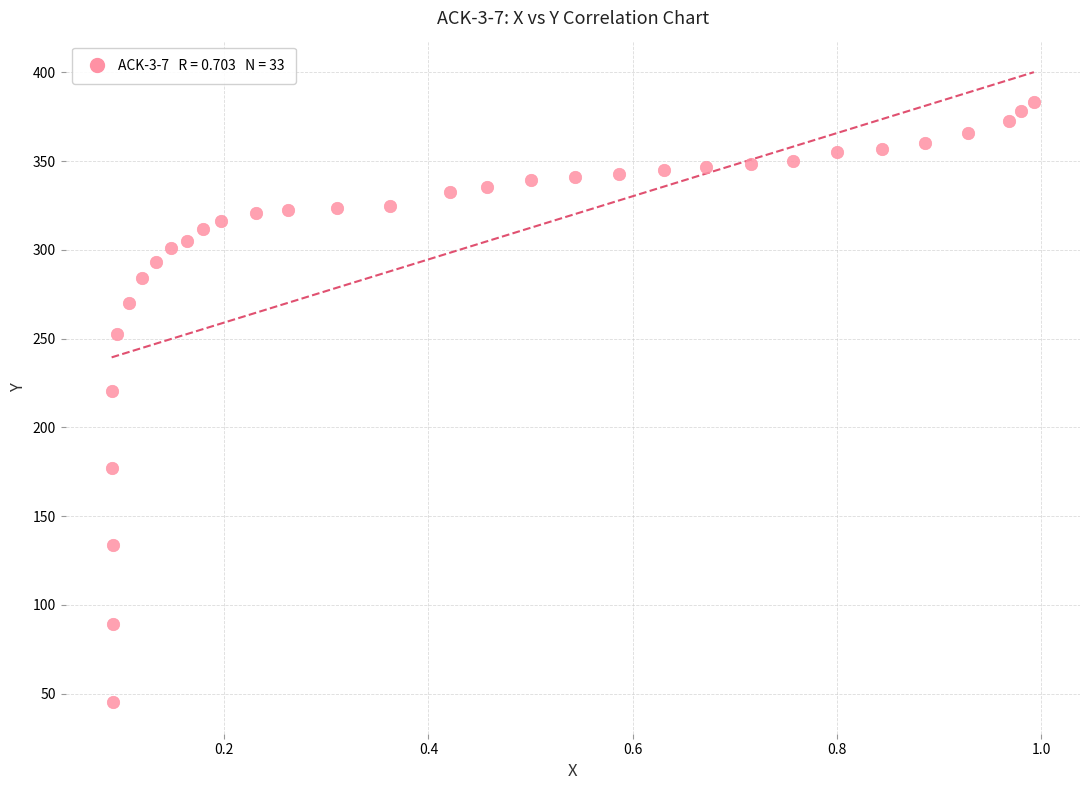

What is the range of Y values (max minus min)?

338.4